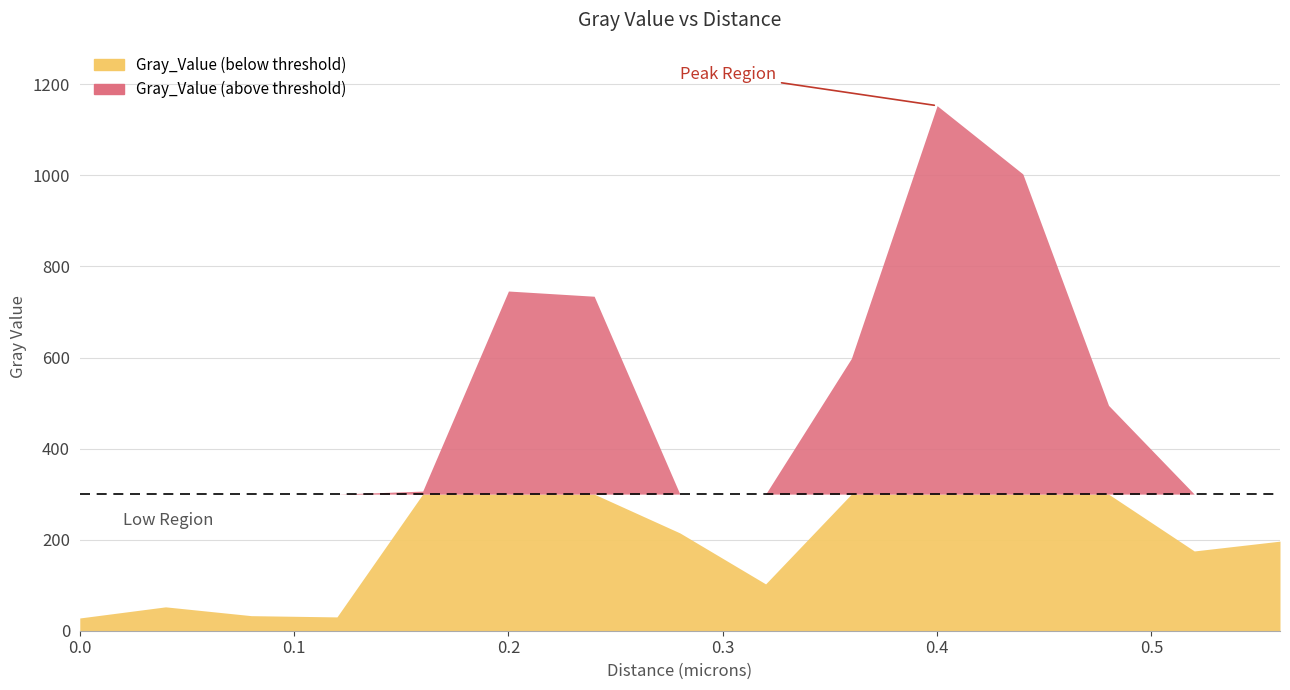

How many interior local valleys (lower than both neighbors) does the data have?

3